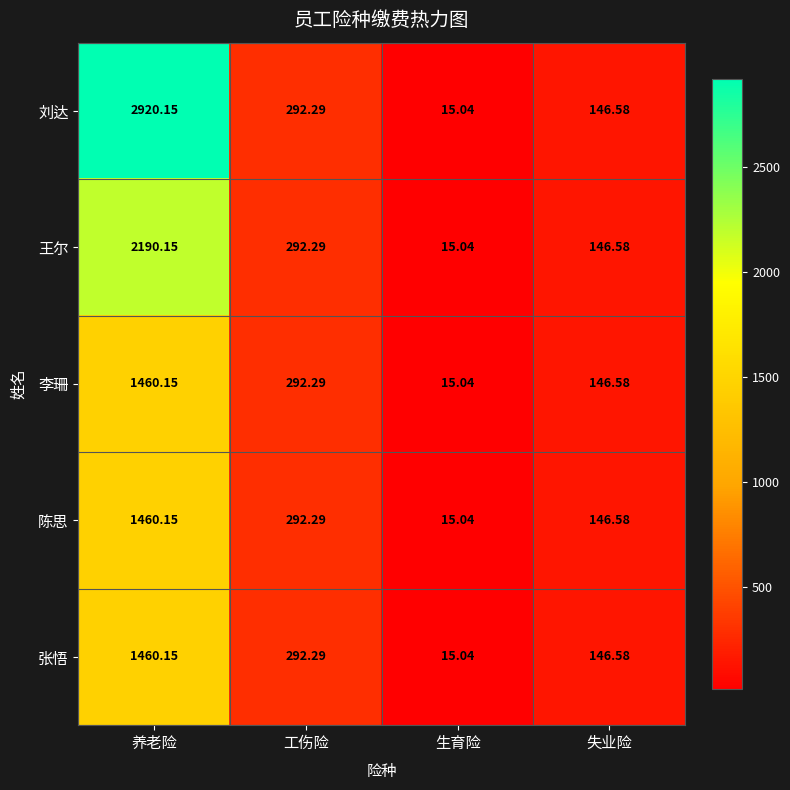

At which category is the sum across all series the highest?

养老险